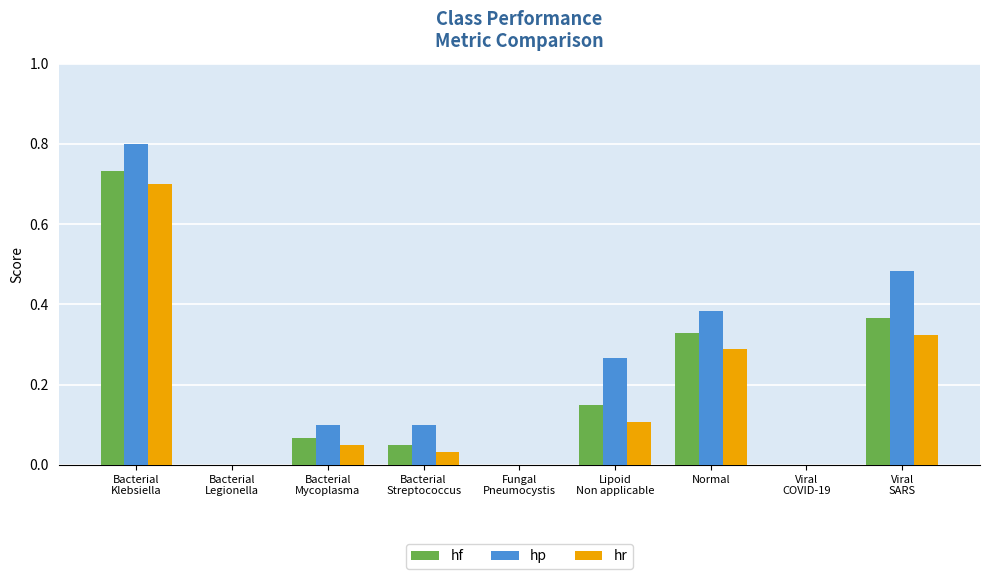

What is the maximum value shown in the chart?

0.8